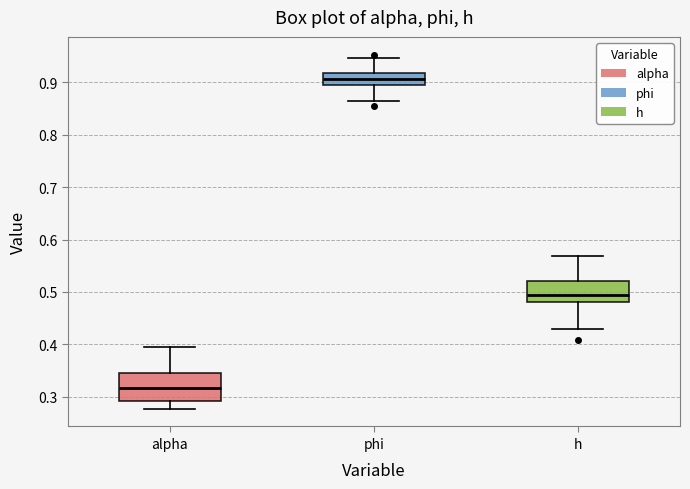

Which box is the tallest, from its lower edge to its upper edge?

alpha